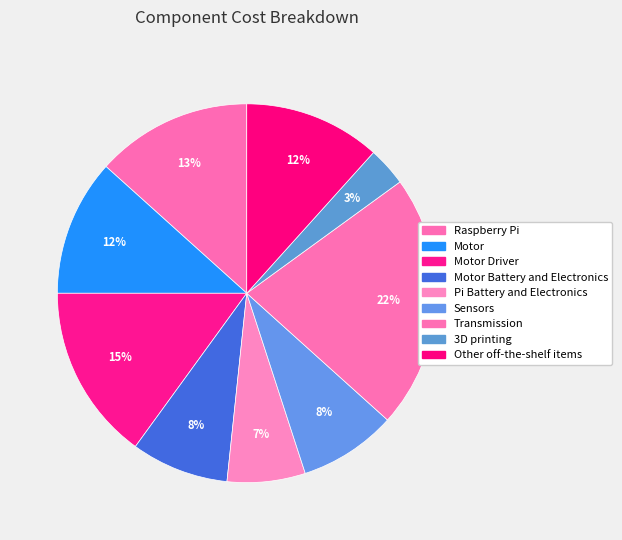

To the nearest percent, what percentage of the pie is Transmission?

22%